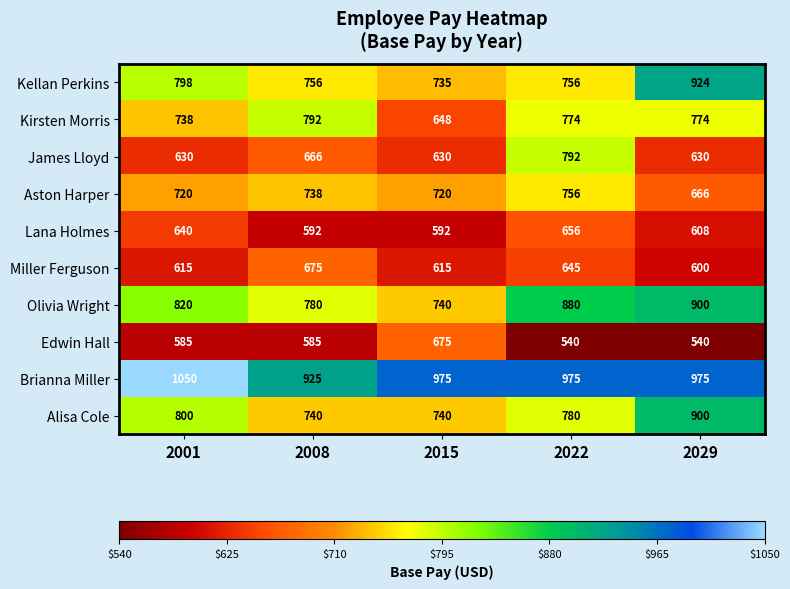

The value of Aston Harper at 2001 is 1194. True or false?

False